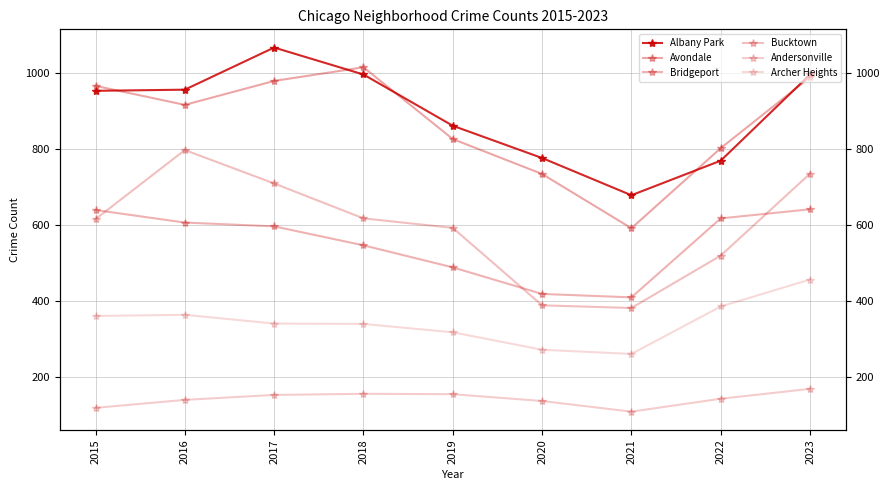

True or false: Archer Heights has more than 2 interior local peaks.

False